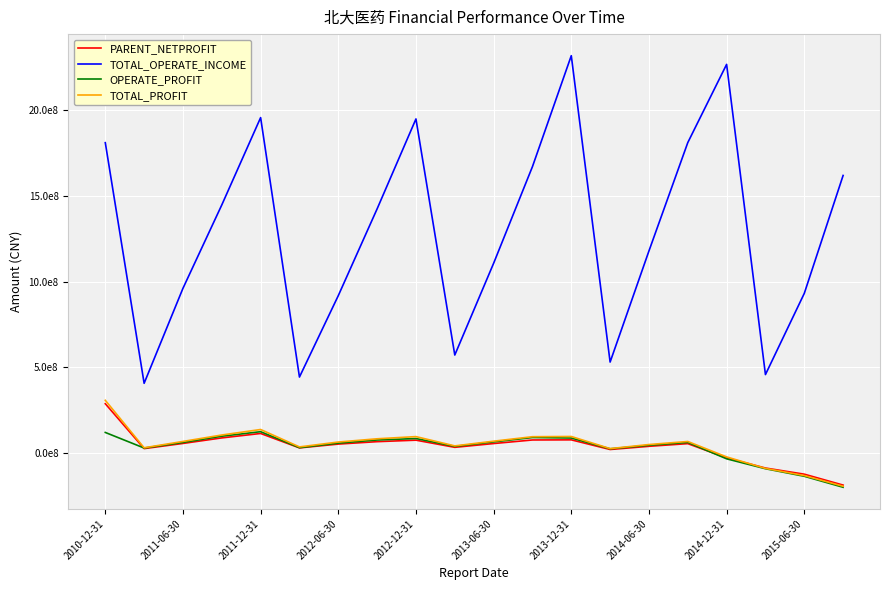

What are all the series names shown in the legend?

PARENT_NETPROFIT, TOTAL_OPERATE_INCOME, OPERATE_PROFIT, TOTAL_PROFIT